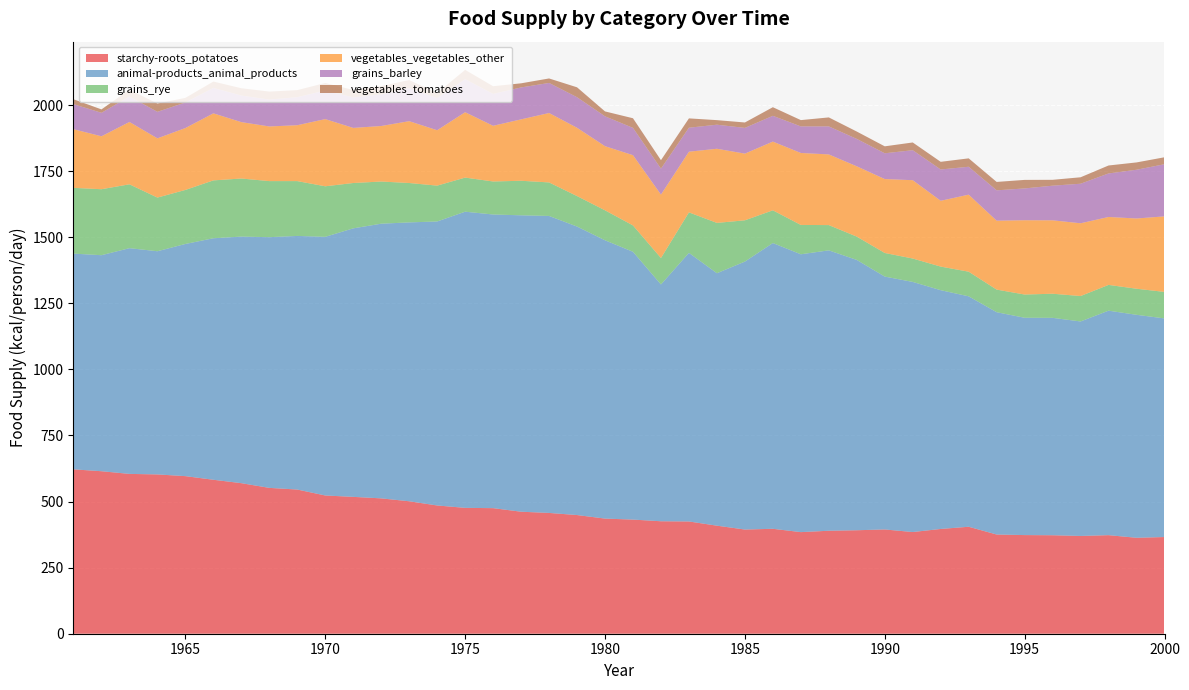

Reading right to left, transcribe all the data shown in this chart.

starchy-roots_potatoes: 365.8	363.0	372.9	369.9	372.6	373.2	375.3	404.7	396.4	384.7	394.5	391.5	389.6	384.4	397.0	394.2	408.8	424.7	425.5	431.8	435.6	449.0	457.0	461.6	475.1	476.2	485.2	501.1	512.1	517.8	523.0	545.5	551.8	569.6	582.5	596.2	602.7	604.7	614.8	621.9
animal-products_animal_products: 827.1	843.6	849.3	811.5	822.5	822.2	841.1	871.8	903.3	946.3	956.7	1022.7	1060.8	1051.2	1081.1	1013.7	955.1	1016.2	895.9	1013.2	1052.9	1091.5	1123.6	1121.4	1111.0	1120.5	1074.5	1055.1	1039.2	1015.9	978.6	959.5	948.5	932.9	913.7	878.4	844.4	854.0	817.3	816.2
grains_rye: 100.3	98.6	97.5	96.2	91.2	87.9	85.5	93.2	89.3	88.5	89.3	88.2	95.6	111.0	123.8	156.2	190.4	153.2	100.0	99.7	113.4	115.3	126.8	130.7	124.9	129.0	135.6	149.0	159.5	171.5	191.2	207.4	212.1	219.7	218.9	204.4	203.0	241.6	249.6	248.8
vegetables_vegetables_other: 285.8	265.8	257.0	275.3	277.8	281.1	260.8	291.5	249.0	296.4	279.7	266.0	267.4	272.3	260.0	252.3	280.5	229.6	240.0	265.8	242.7	258.4	262.7	232.3	210.7	247.4	209.6	234.0	210.1	208.5	254.2	211.5	206.8	213.4	253.7	234.2	224.1	235.9	200.3	221.9
grains_barley: 197.3	184.4	164.7	149.6	131.0	120.3	114.8	105.5	118.4	113.4	97.5	103.6	106.0	100.5	97.5	97.3	91.0	90.7	98.1	103.3	112.9	115.6	113.7	120.8	120.5	124.9	121.6	124.9	119.5	115.3	108.2	106.0	101.6	100.5	96.2	96.7	100.3	96.2	88.8	94.8
vegetables_tomatoes: 26.3	27.7	30.1	24.4	22.2	32.3	31.8	31.8	29.0	29.3	26.3	27.9	34.0	23.8	32.6	20.5	17.3	35.3	32.1	36.4	18.6	37.5	17.0	15.6	29.3	35.3	19.2	30.7	31.5	28.2	28.5	26.8	30.4	27.7	24.1	17.5	31.5	26.0	12.9	18.4